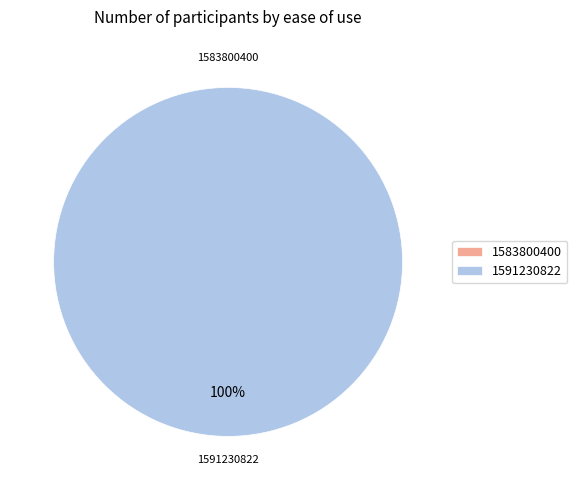

Does any single category account for the majority?

Yes